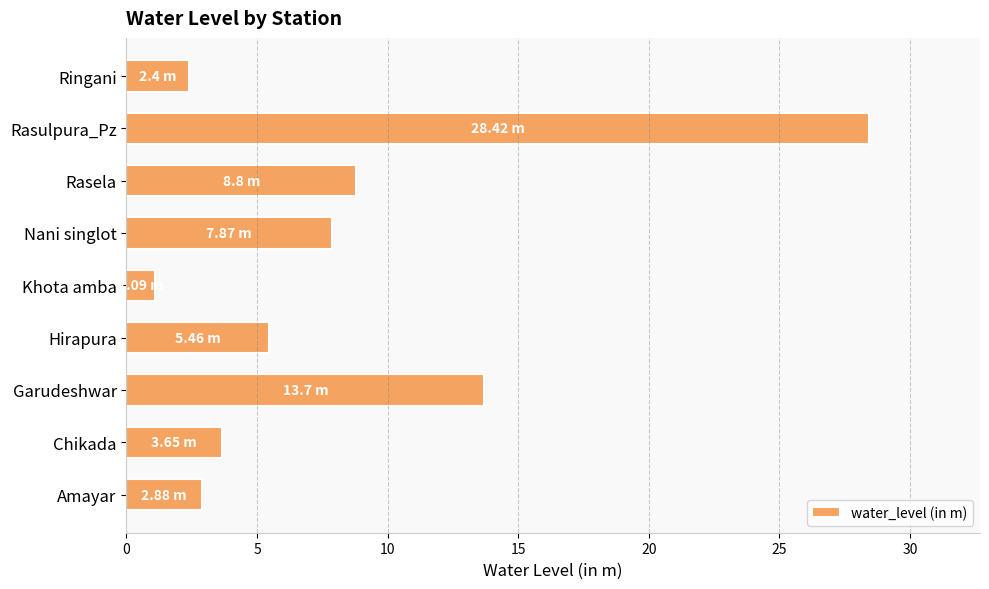

What is the average value?

8.3